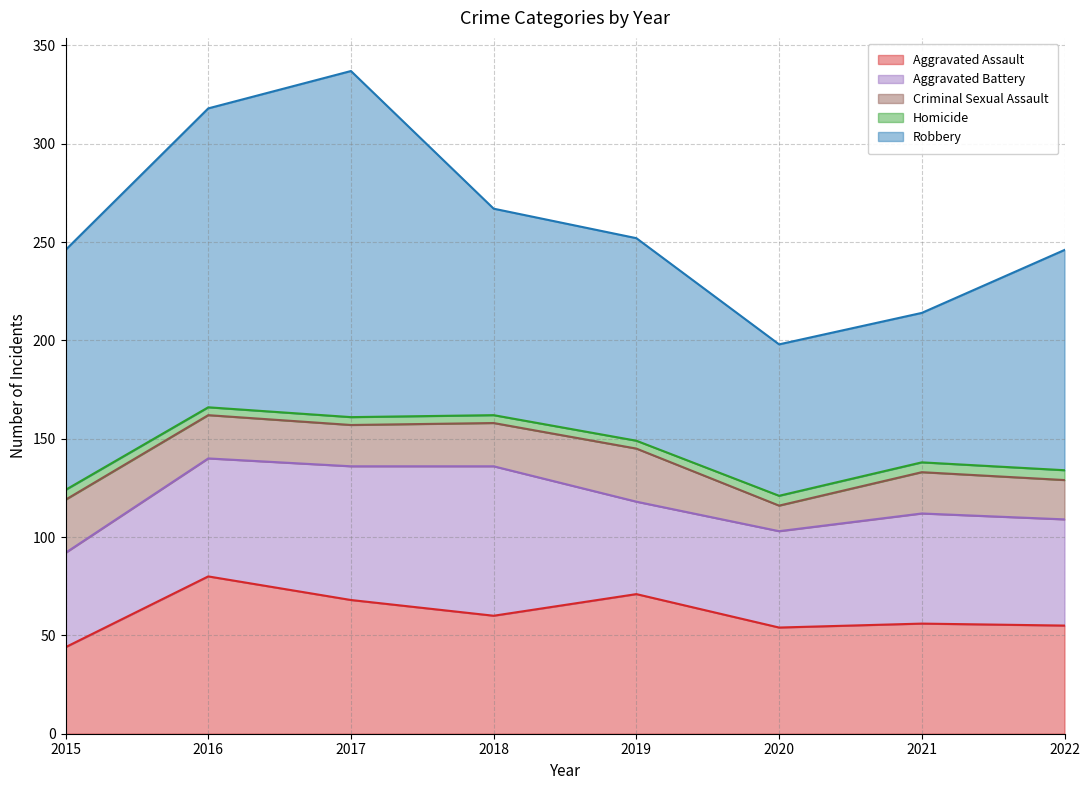

Does the chart have visible grid lines?

Yes